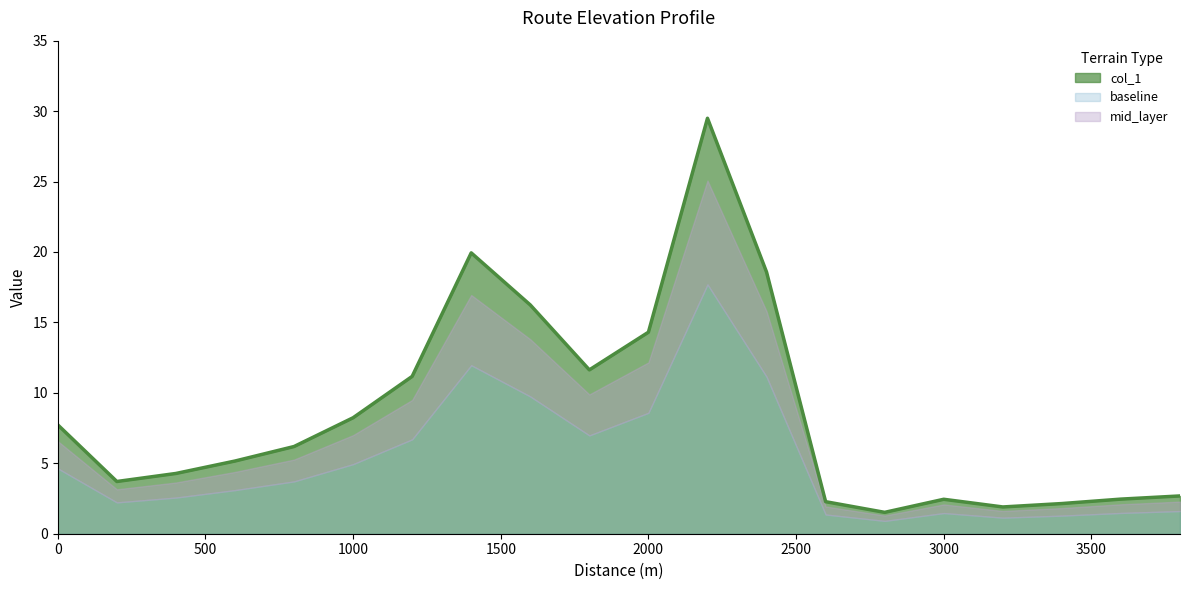

How many data points are above 6?

10